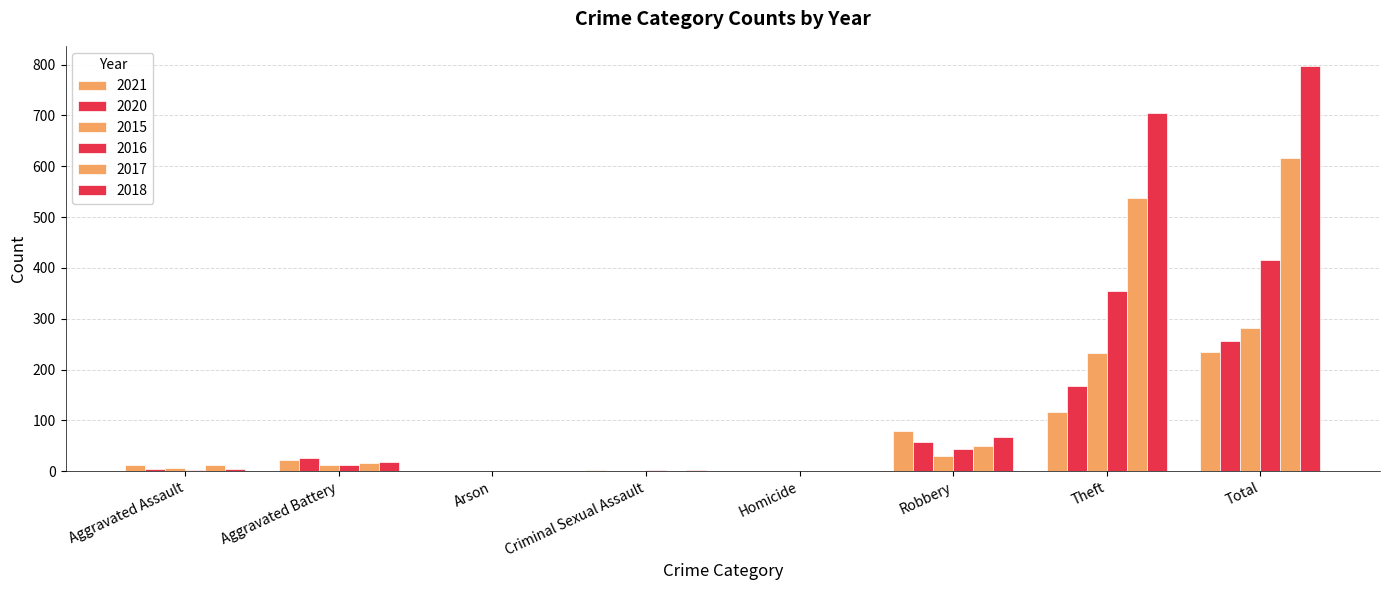

What is the label of the 8th bar from the right?

Aggravated Assault